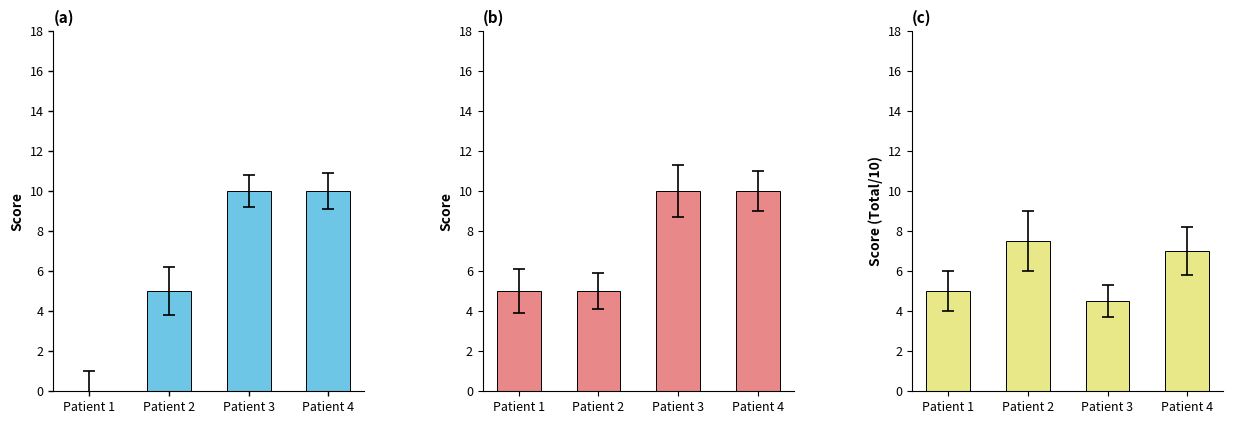

Rank the series by their average value, from lowest to highest.

Total Score, Eating, Dressing